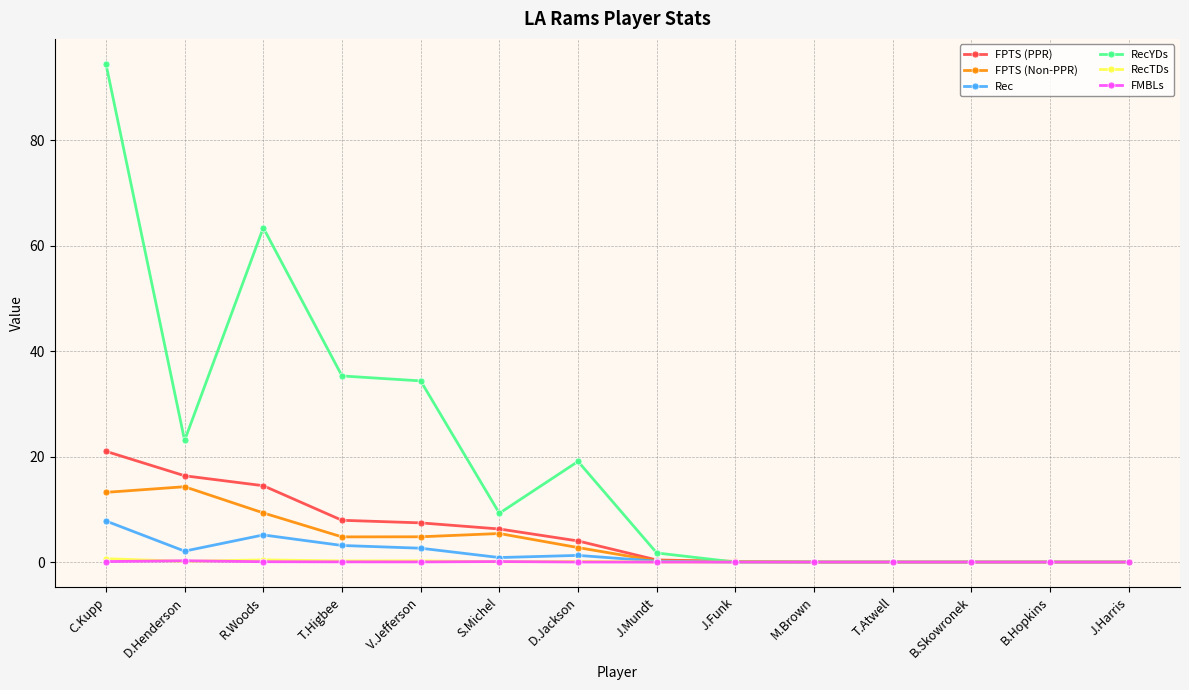

True or false: Rec has more than 0 points higher than both neighbors.

True